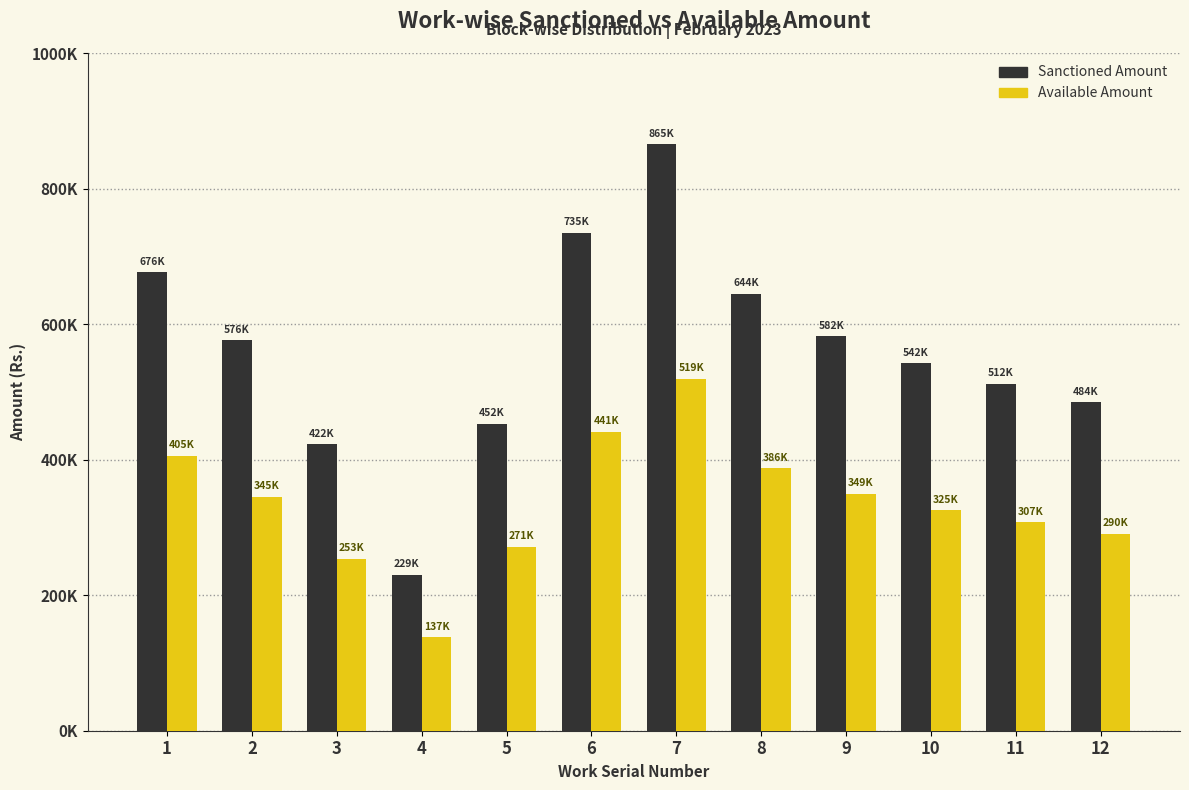

Which series has the largest total across all categories?

Sanctioned Amount